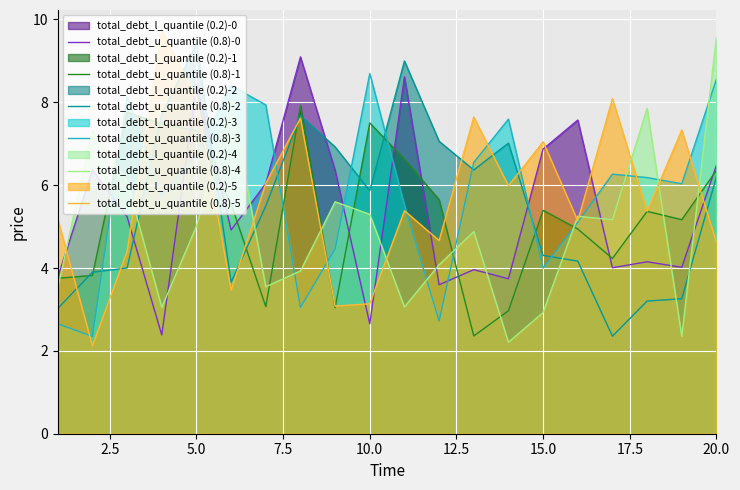

What is the highest value of the total_debt_u_quantile (0.8)-2 series?

9.4